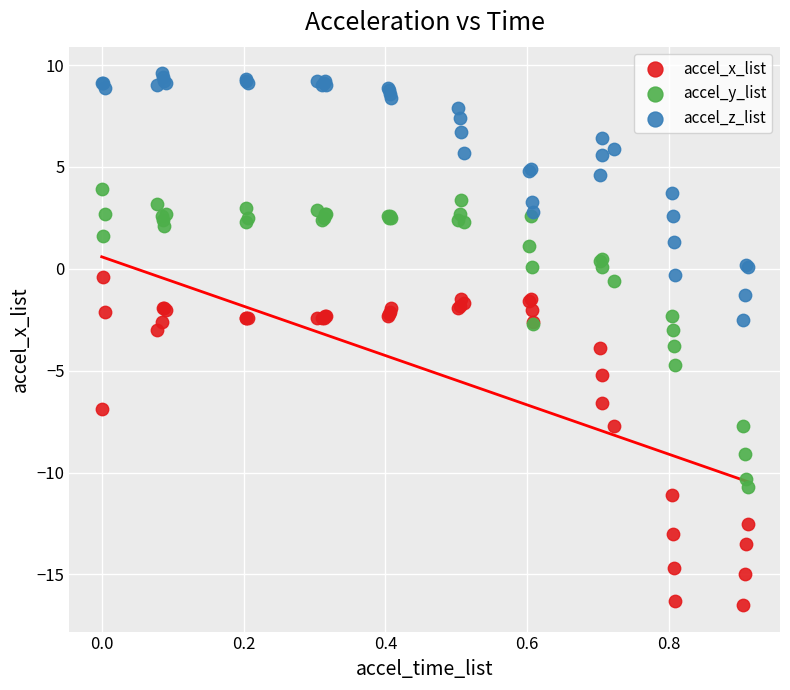

What is the X range (max minus min) for the scatter plot?

0.9